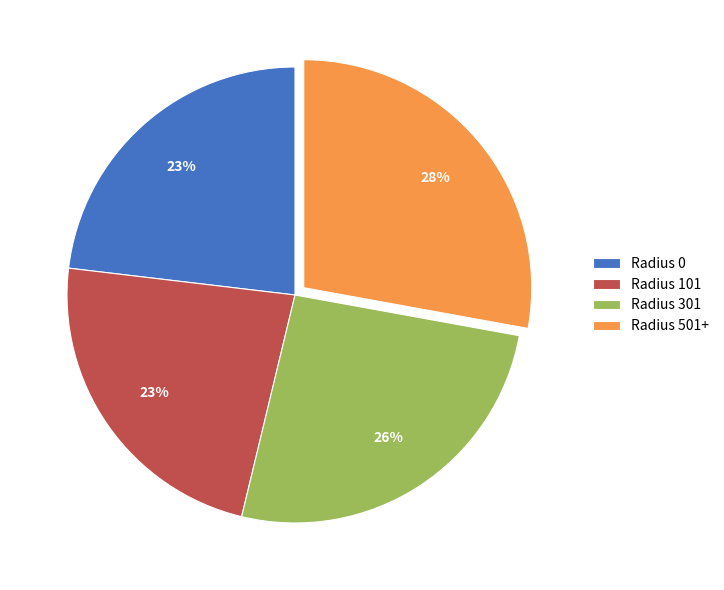

Does Radius 301 represent more than half of the total?

No